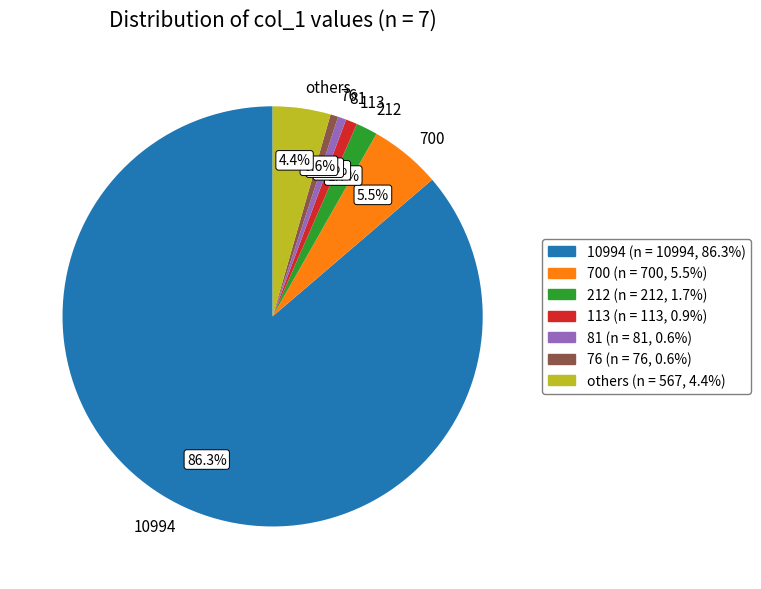

Between 113 and others, which is larger?

others